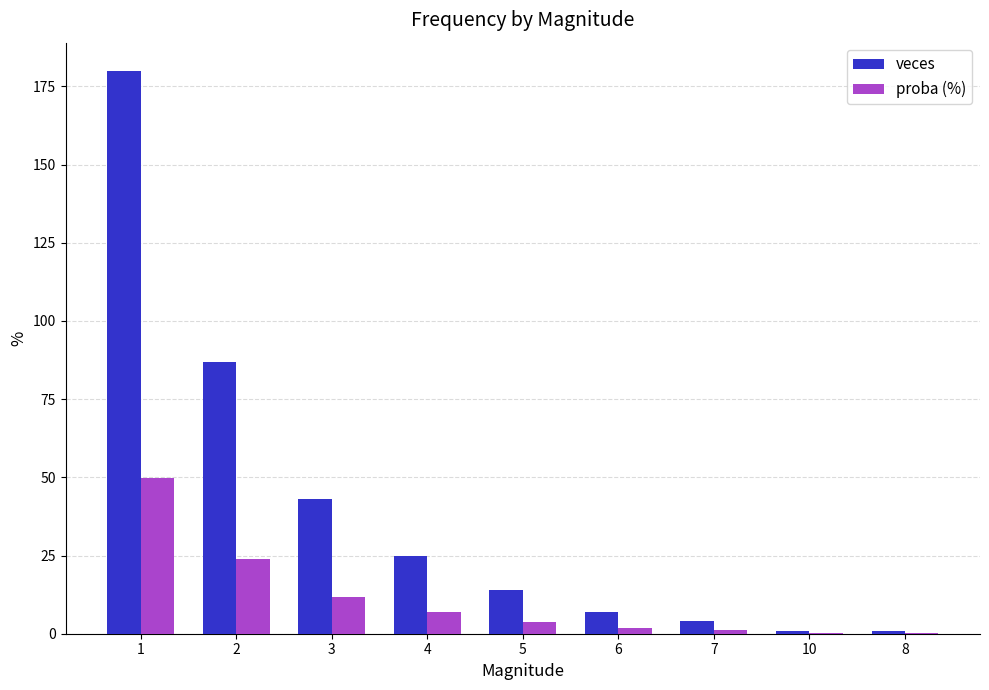

Reading right to left, extract all data points from this chart.

veces: 1.0	1.0	4.0	7.0	14.0	25.0	43.0	87.0	180.0
proba (%): 0.3	0.3	1.1	1.9	3.9	6.9	11.9	24.0	49.7